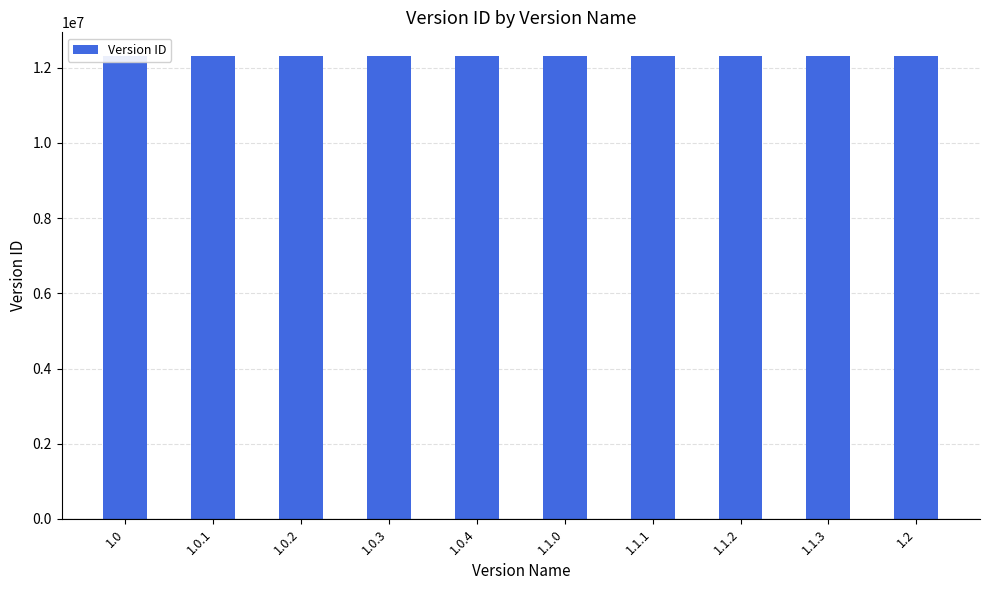

Is it true that the value at 1.0.3 is 17324896?

False